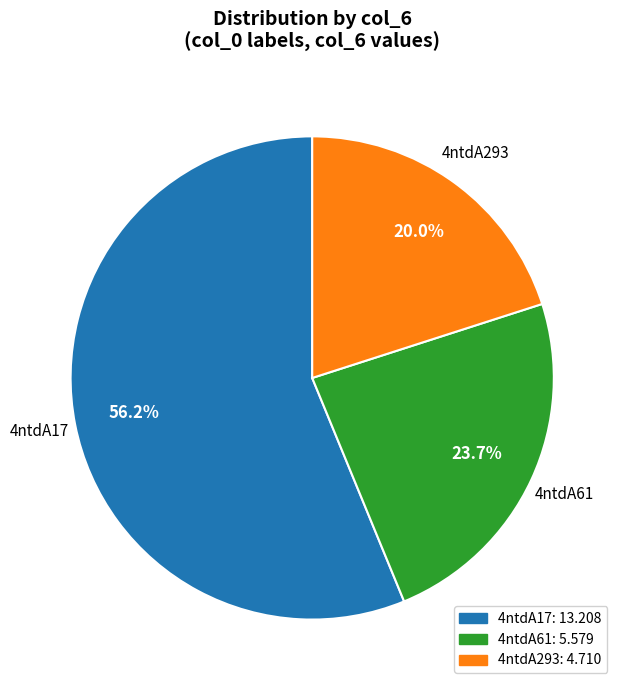

To the nearest percent, what portion does 4ntdA293 represent?

20%